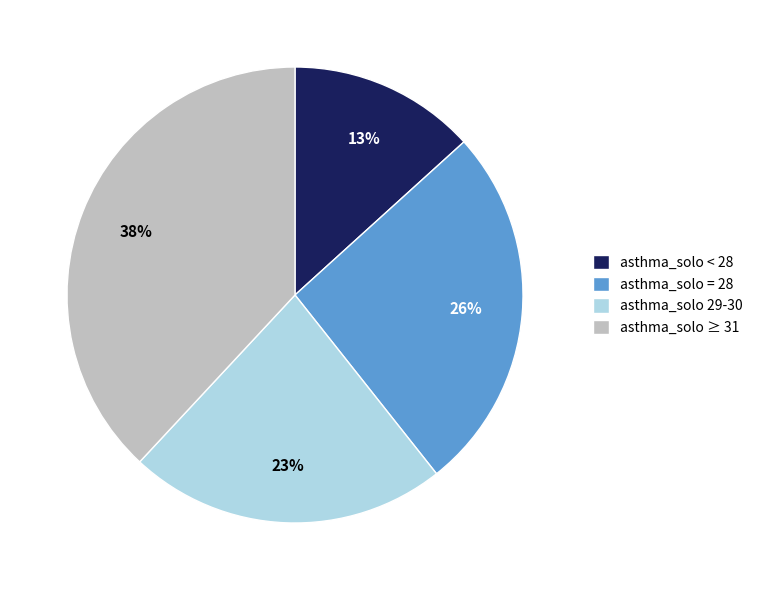

To the nearest percent, what is the average slice percentage?

25%